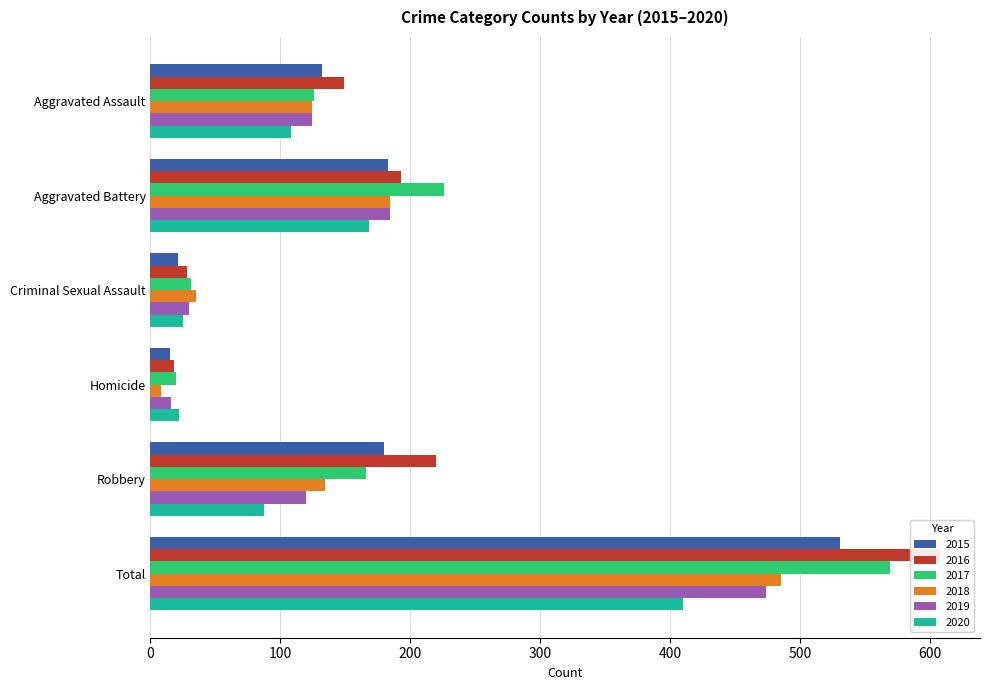

What is the label of the 4th bar from the right?

Criminal Sexual Assault